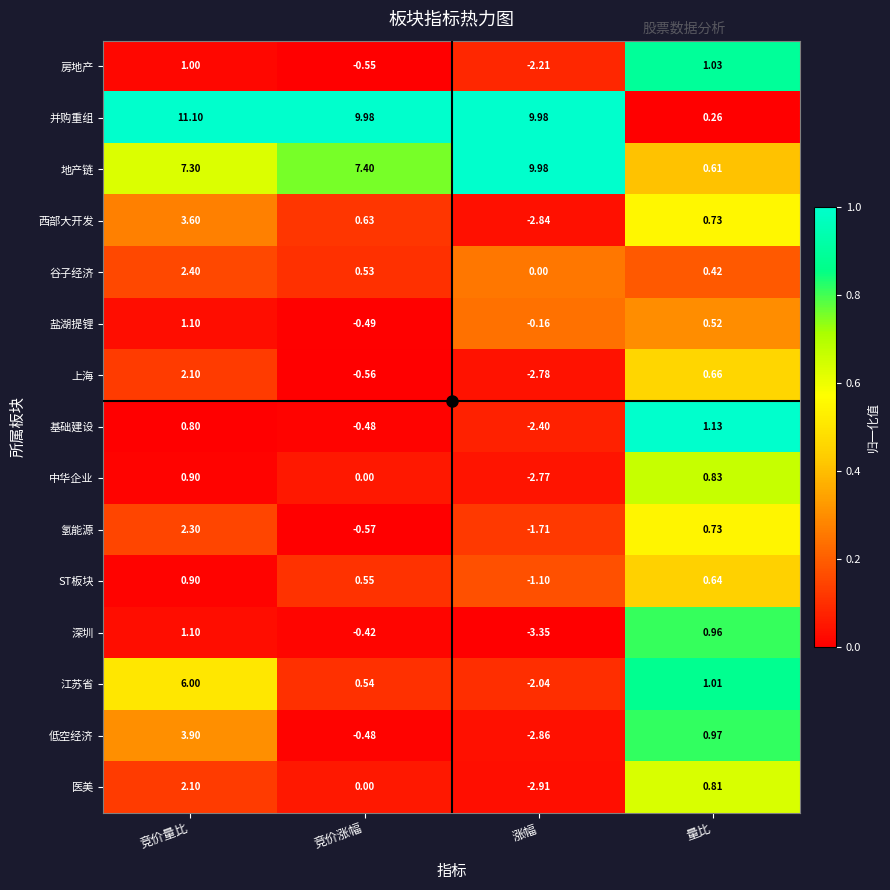

What is the difference between the highest and lowest values at 竞价量比?

10.3